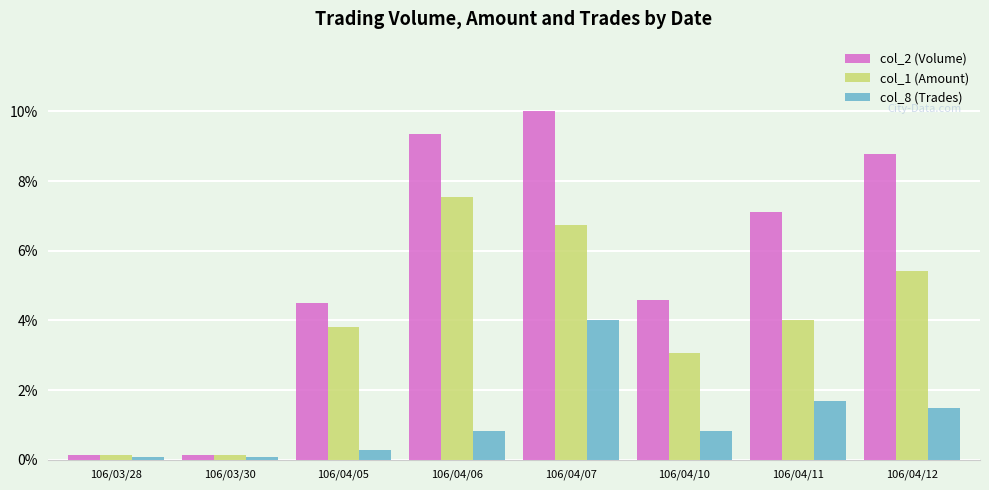

The value of col_8 (Trades) at 106/03/30 is 0.1. True or false?

True